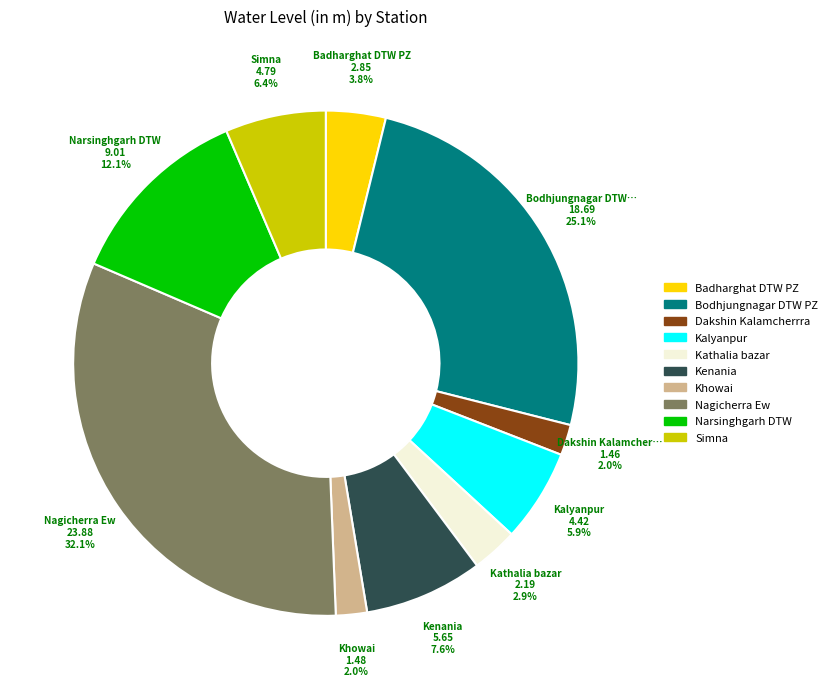

Does Kenania account for over 50% of the chart?

No